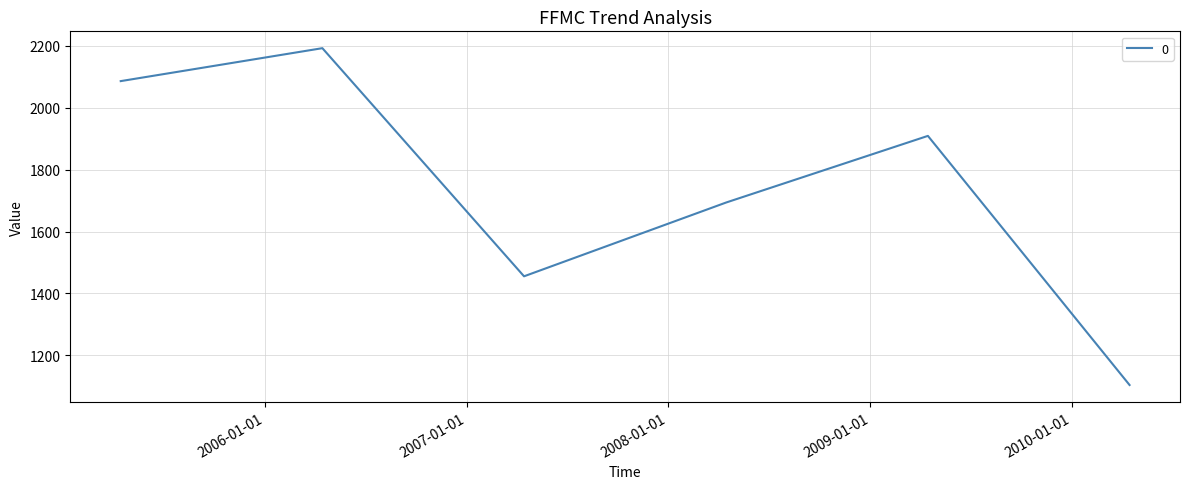

Does the chart display data point markers on the line(s)?

No